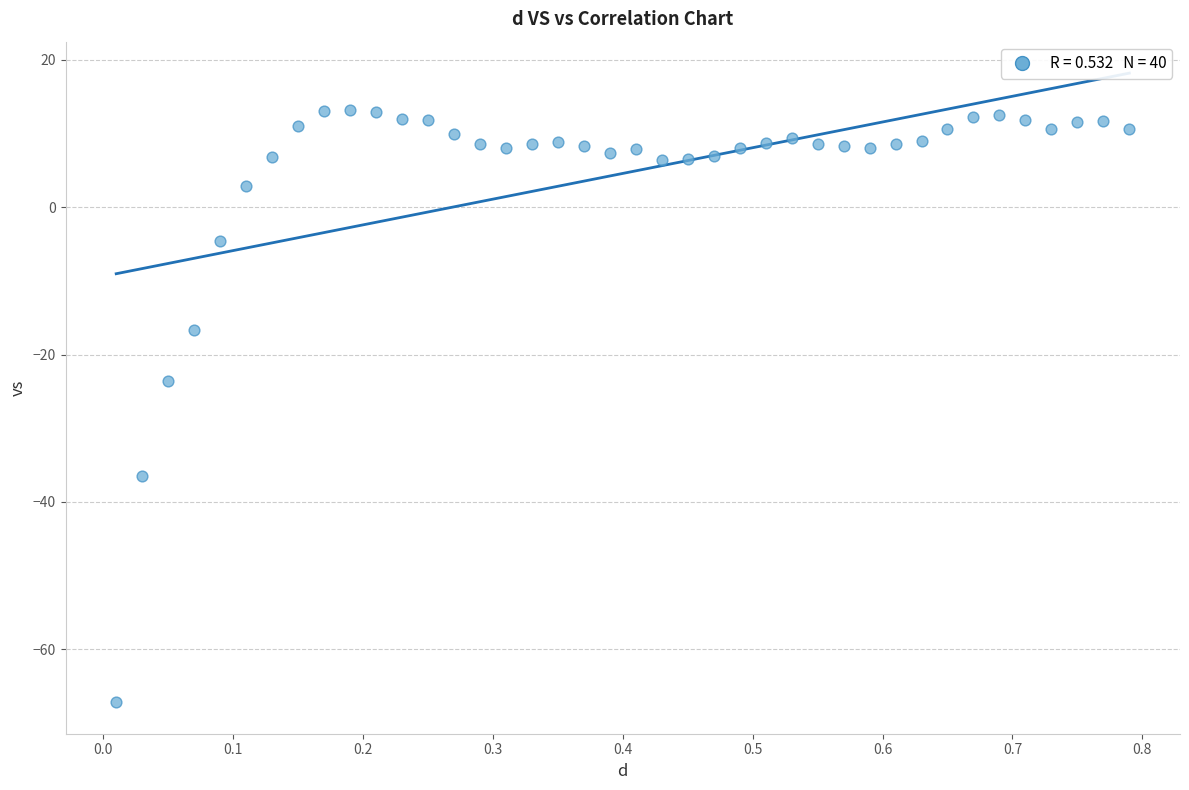

What Y value in the scatter plot is closest to -26?

-23.6